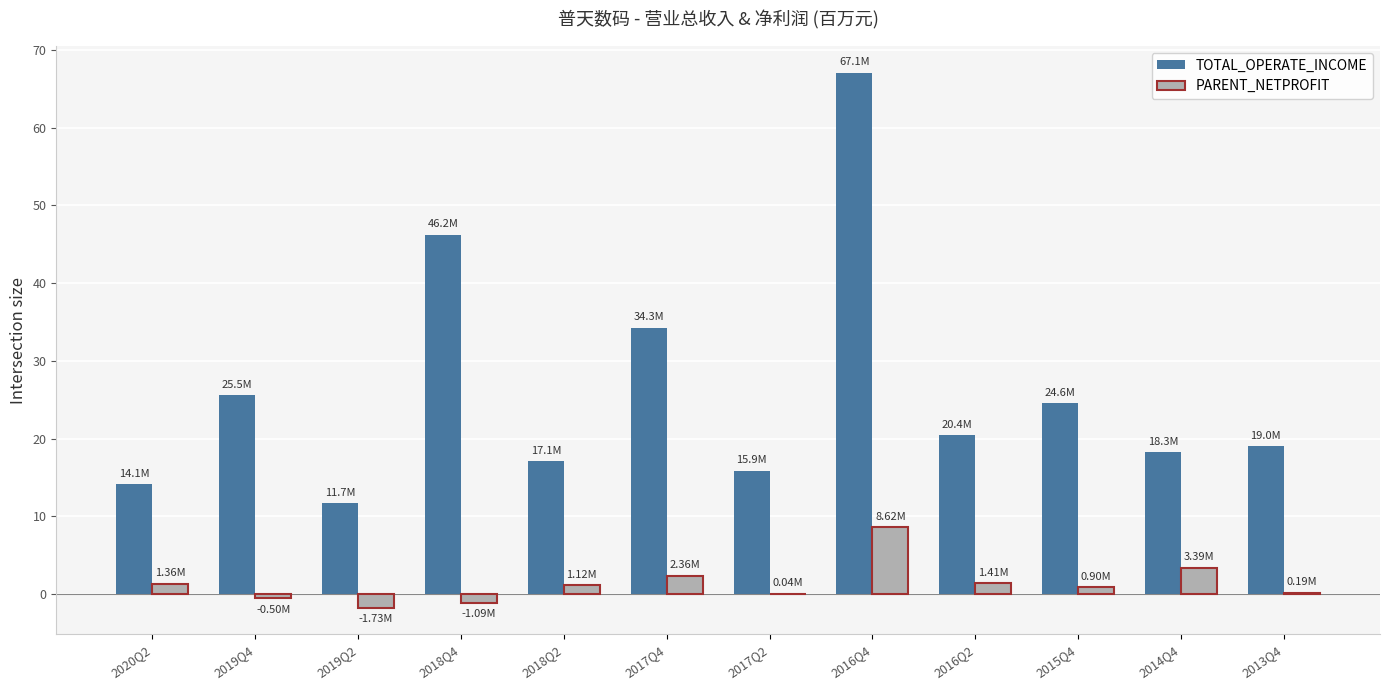

Which series changed the most between 2019Q2 and 2016Q2?

TOTAL_OPERATE_INCOME